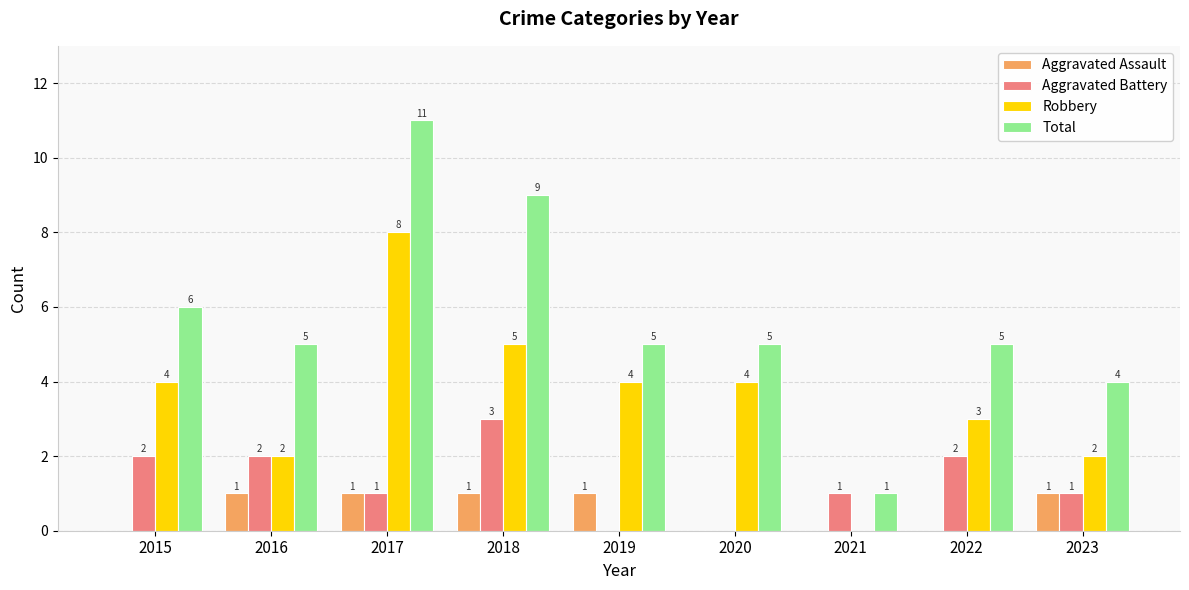

What is the maximum value shown in the chart?

11